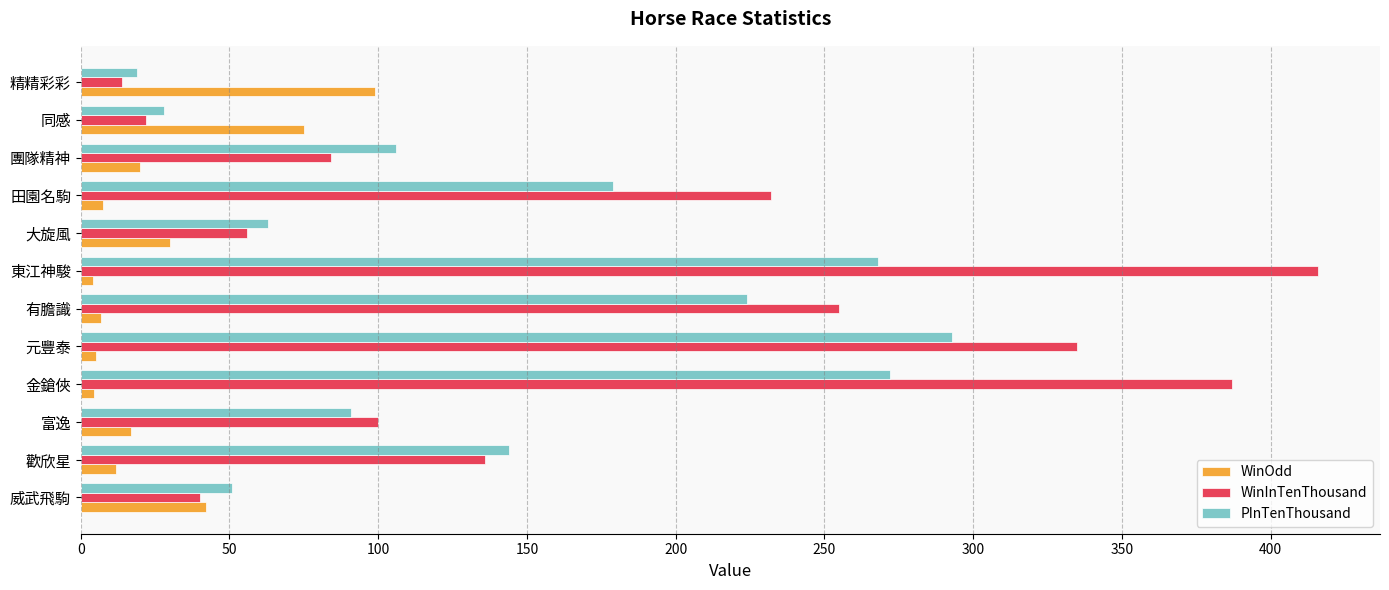

At which category is the sum across all series the highest?

東江神駿